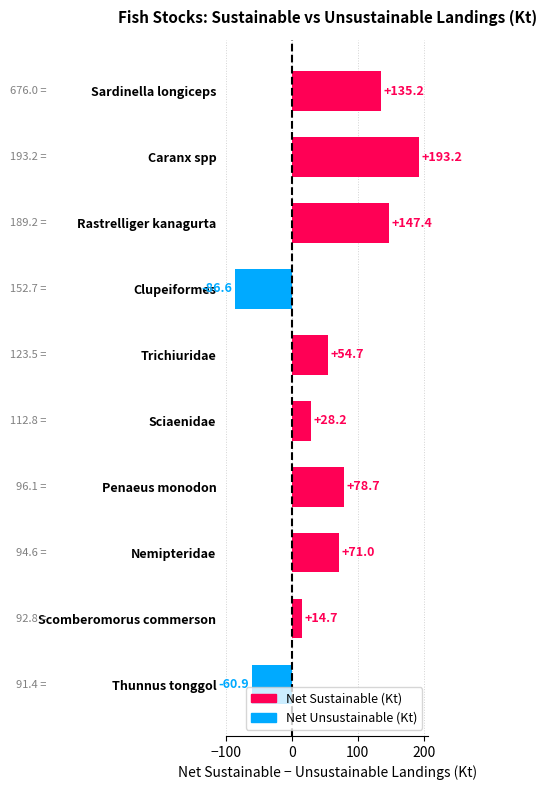

What is the label of the 2nd bar from the top?

Caranx spp